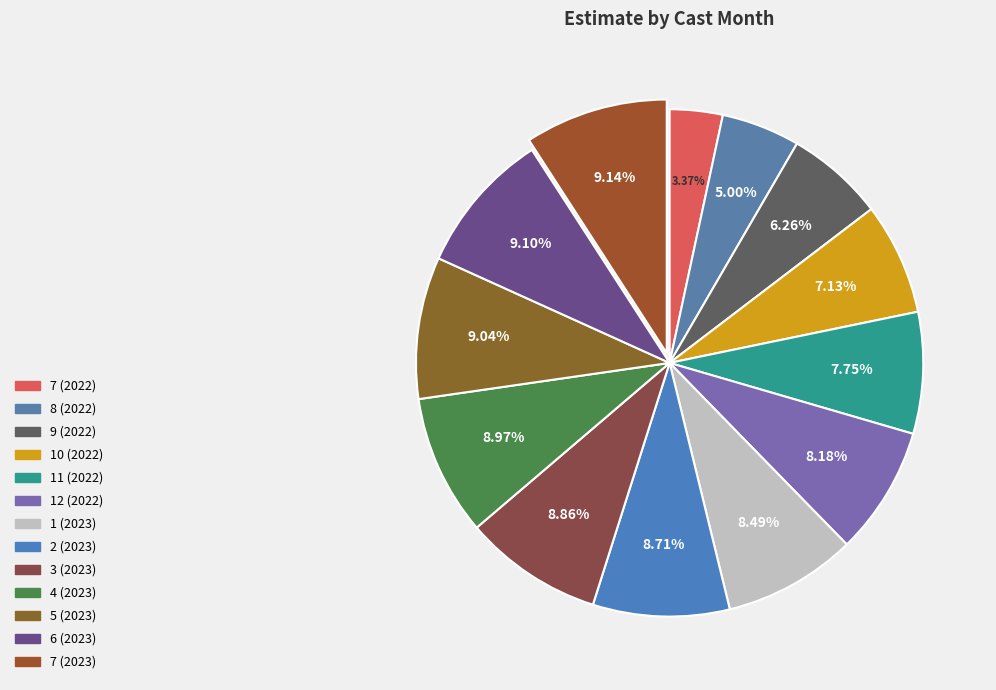

Which slice is the smallest?

7 (2022)